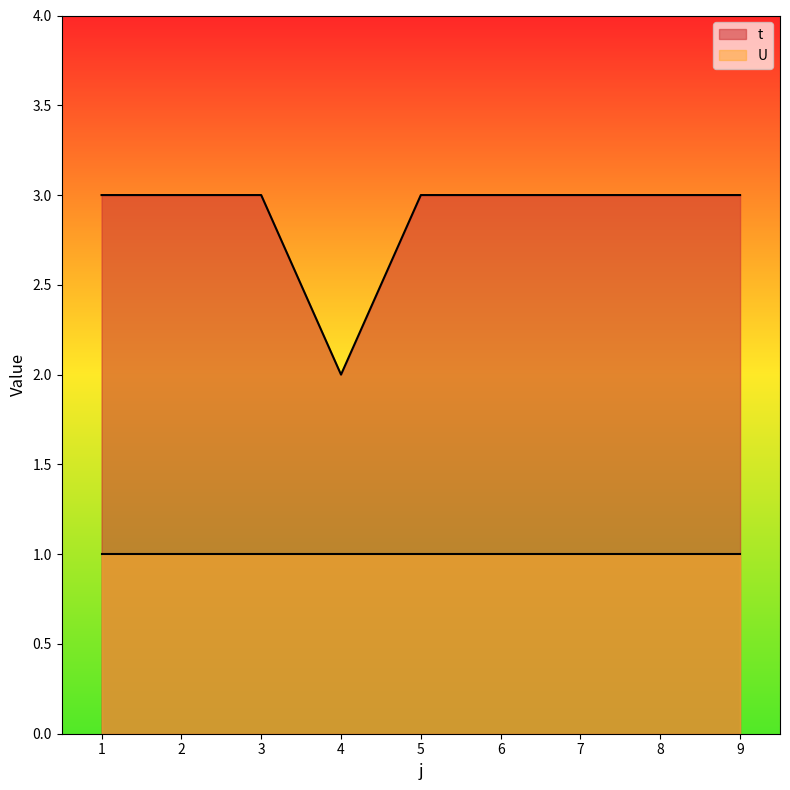

List the labels in order of value, largest first.

1, 2, 3, 5, 6, 7, 8, 9, 4